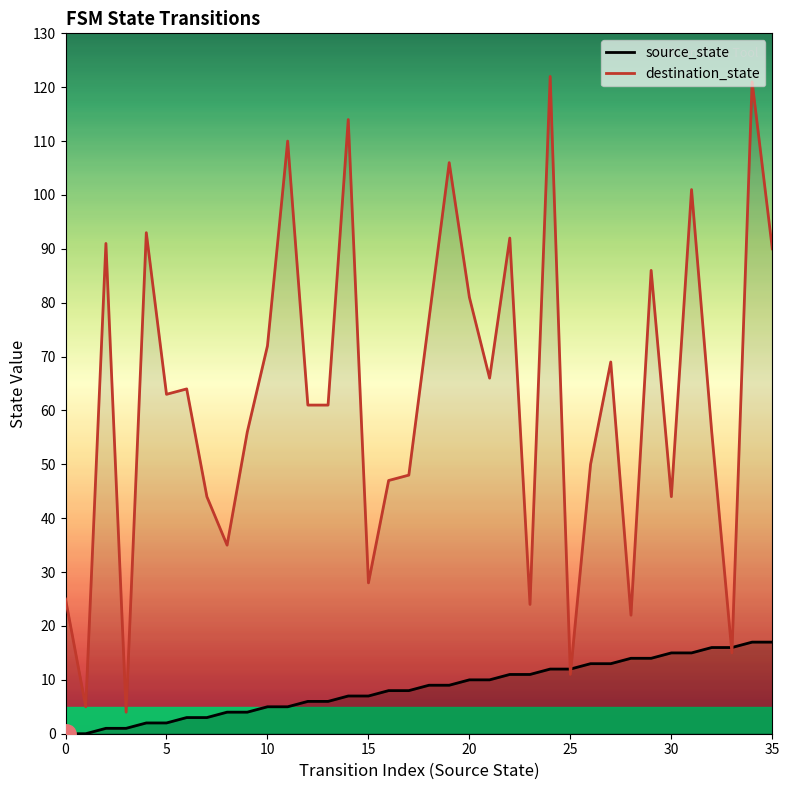

At how many categories does at least one series exceed 10?

34